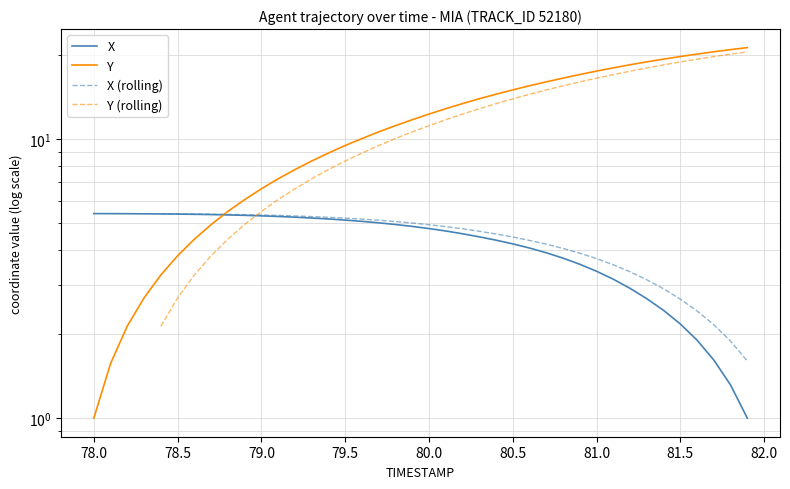

Which series has the largest total across all categories?

Y